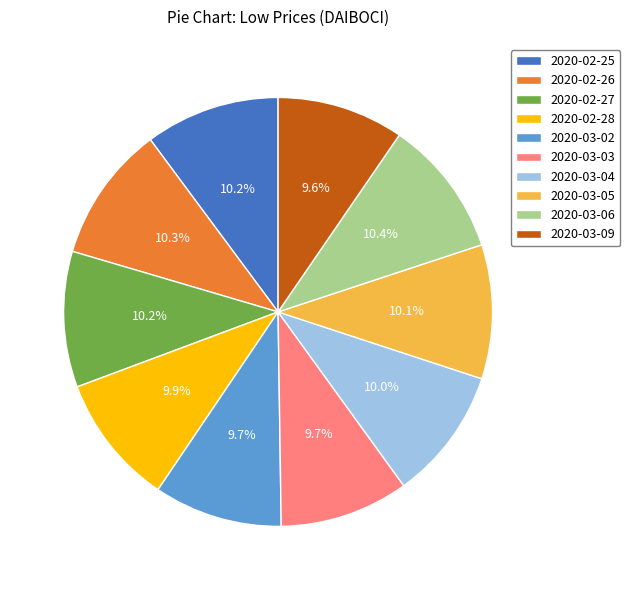

What percentage do 2020-03-05 and 2020-02-26 together represent?

20.4%